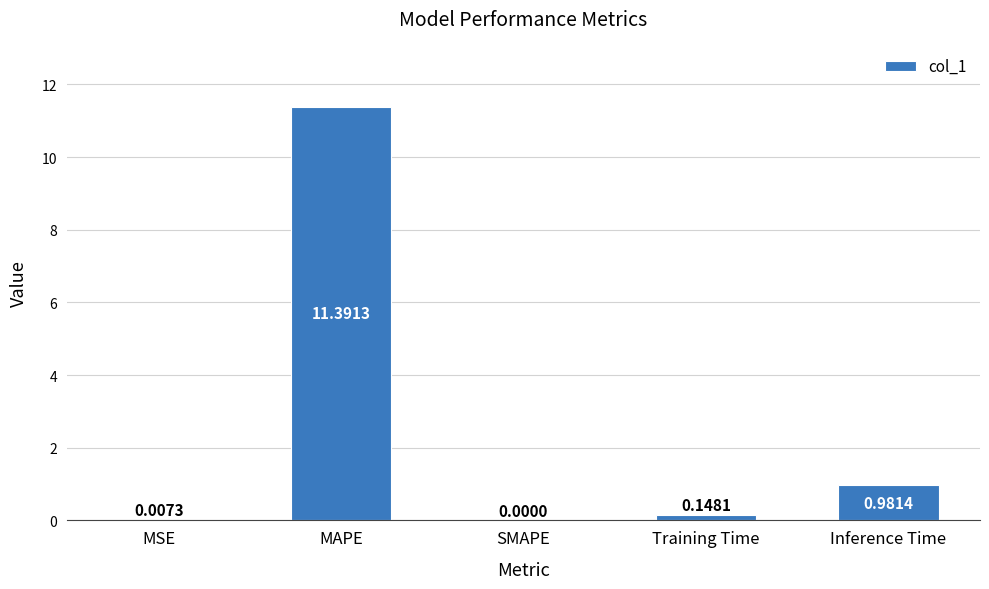

Which category has the highest value across all series?

MAPE